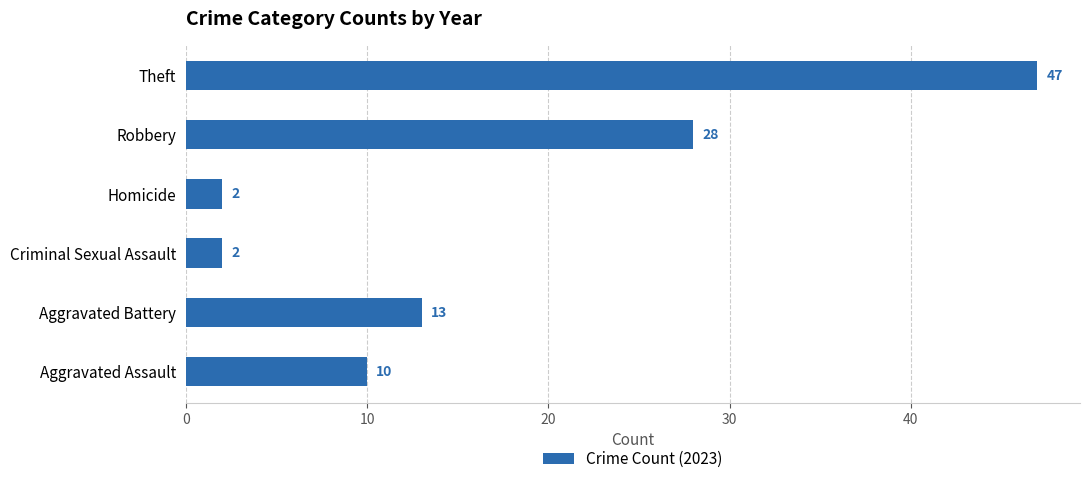

Count the values in the range 2 to 28.

5